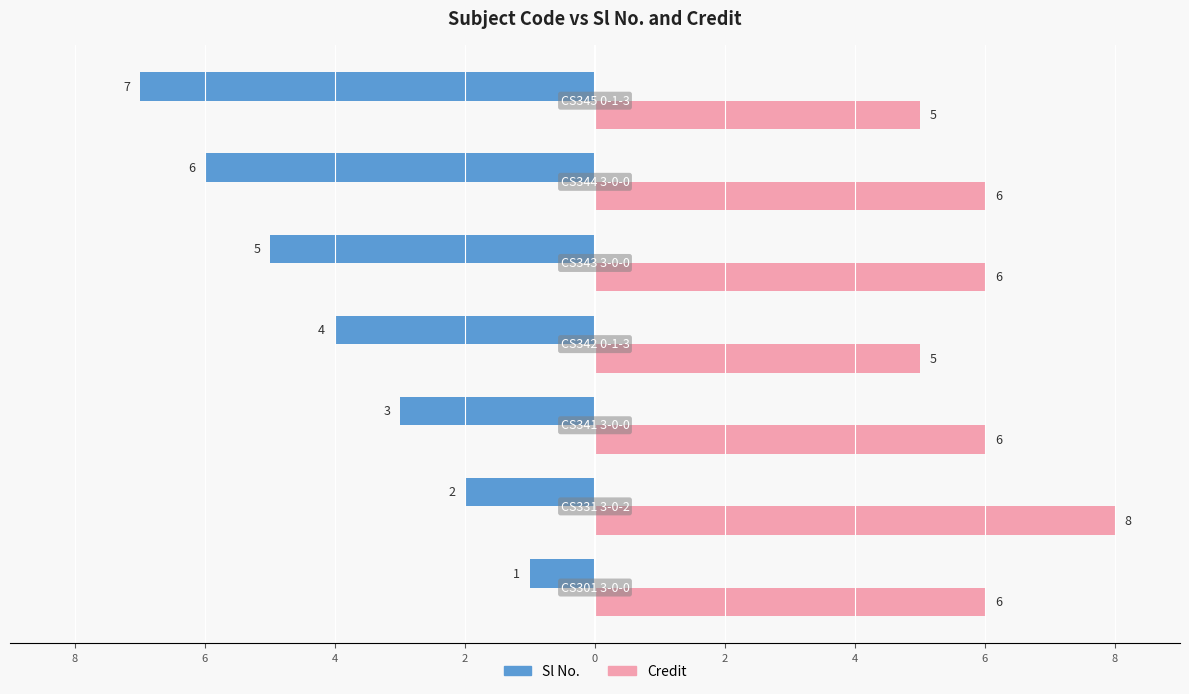

What is the difference between the second highest and second lowest values in the Sl No. series?

4